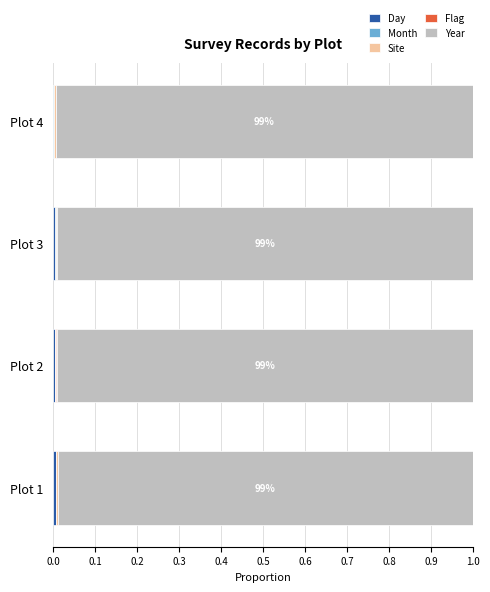

How many distinct data groups are displayed?

5